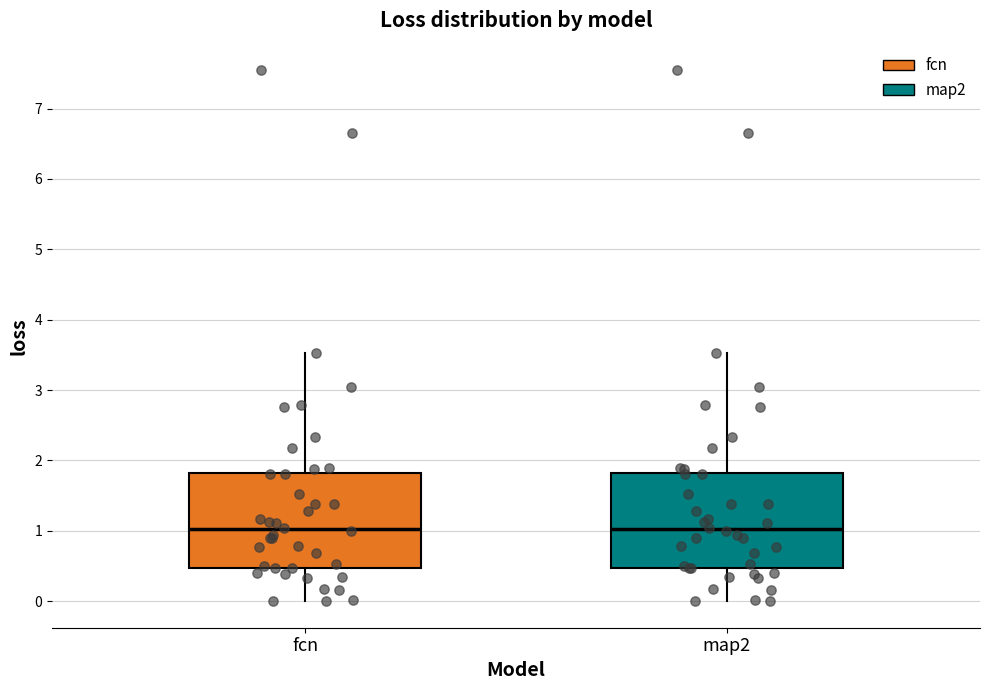

Reading left to right, transcribe this box plot: for each box, give where its median line is, the range the box spans, and where its two whiskers end, as read against the y-axis. The values are not printed on the chart, so give them approximately, as read against the axis.

fcn: median 1.0, box 0.5 to 1.8, whiskers 0.0 to 3.5
map2: median 1.0, box 0.5 to 1.8, whiskers 0.0 to 3.5